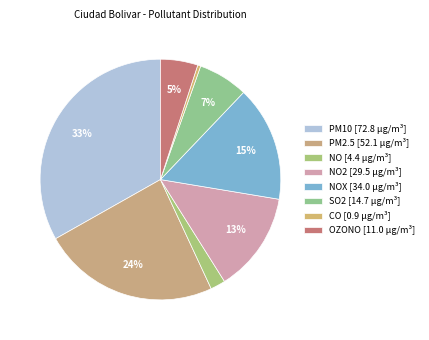

How many slices are in this pie chart?

8